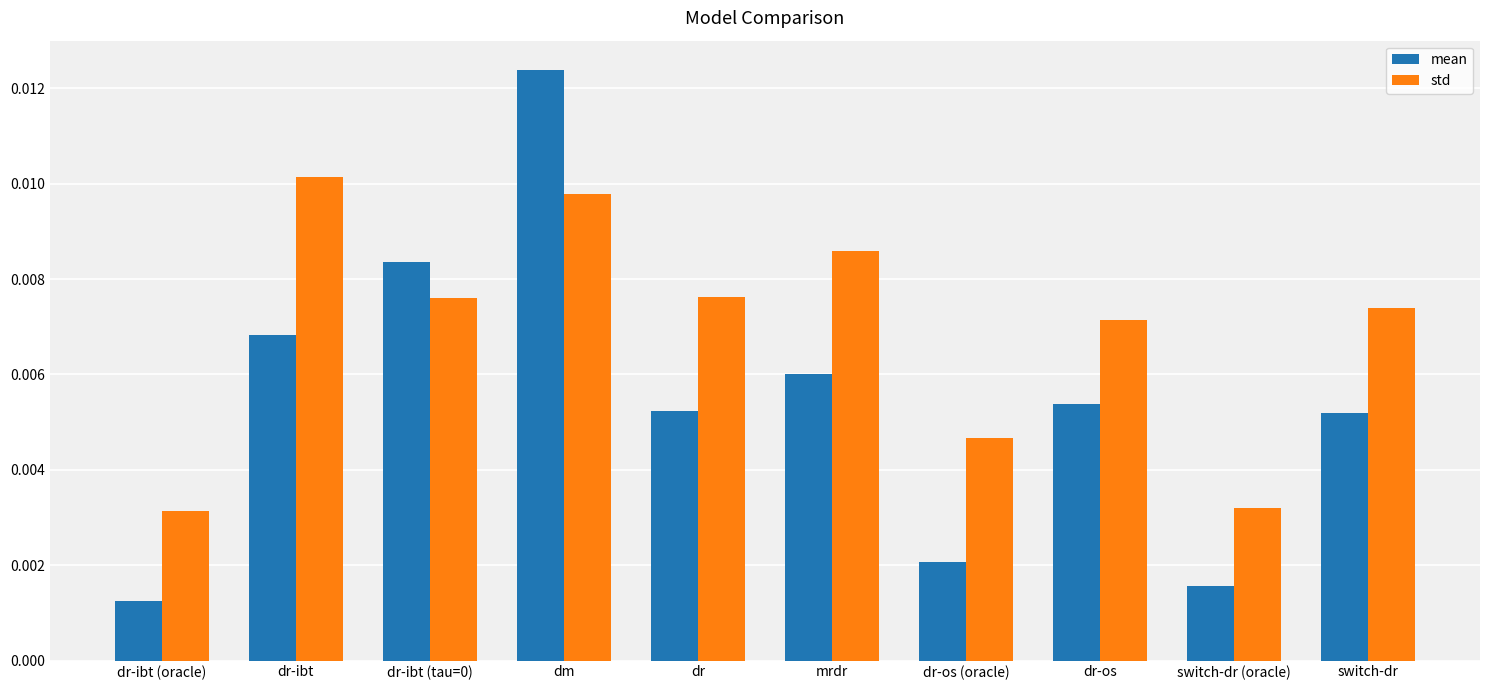

Which series has the largest range (max minus min)?

mean